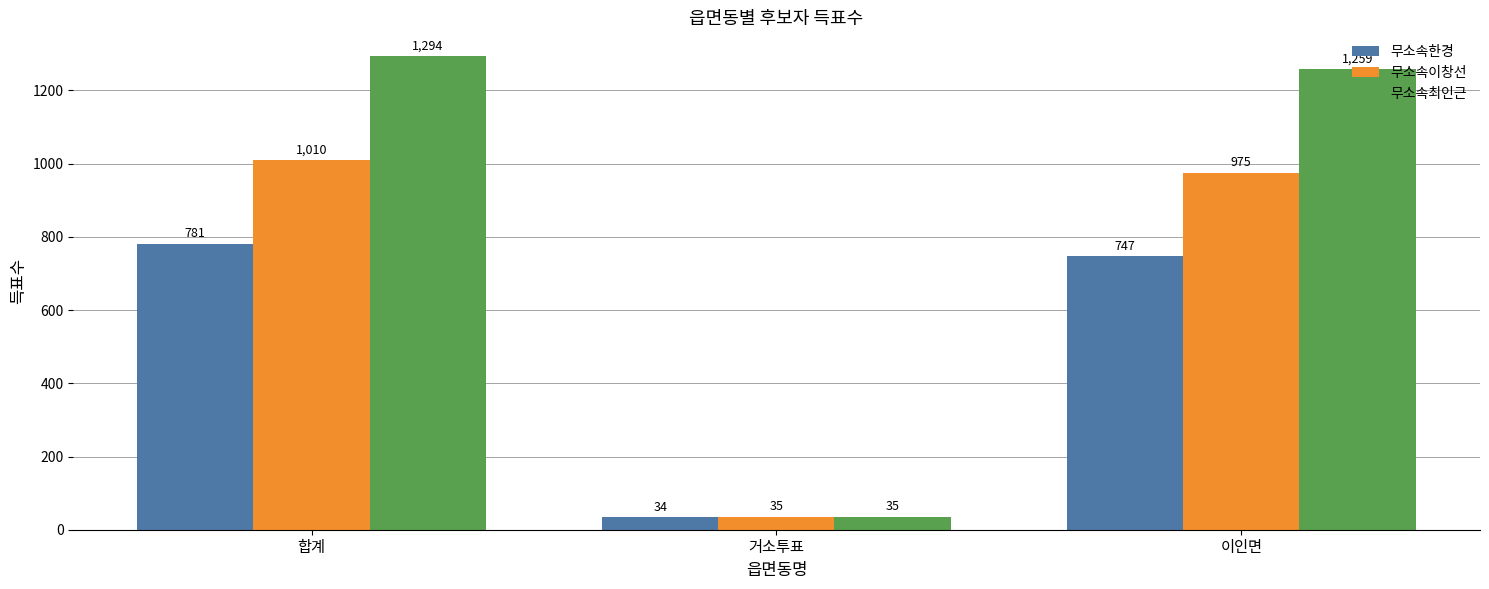

Is it true that 무소속한경 equals 244 at 합계?

False